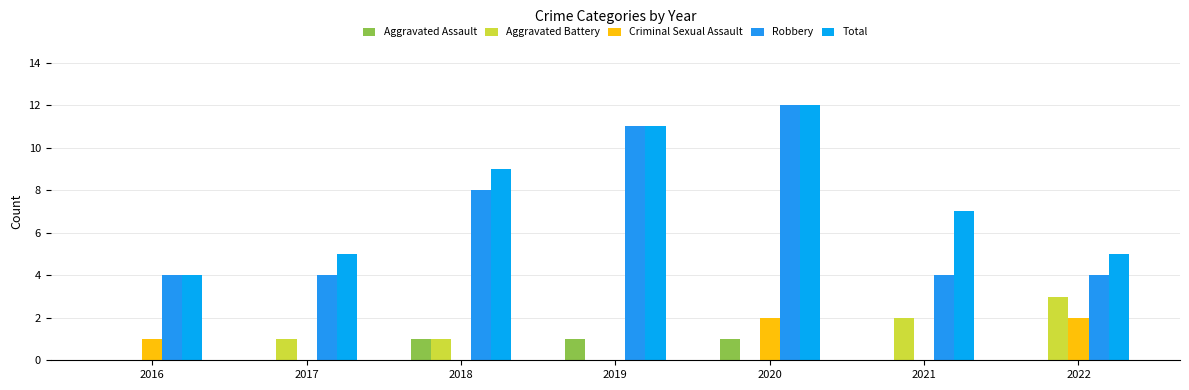

How many data points does each series have?

7